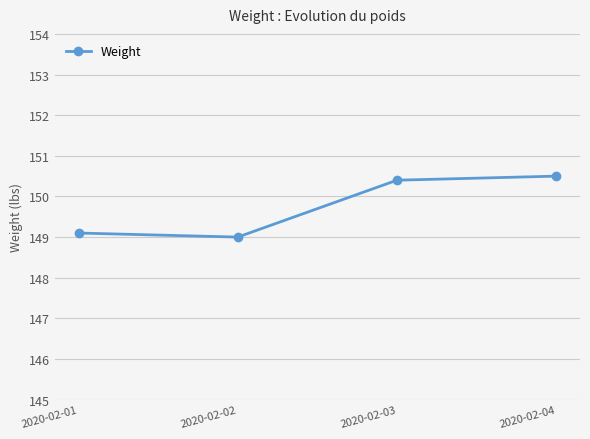

How many lines are shown in the chart?

1